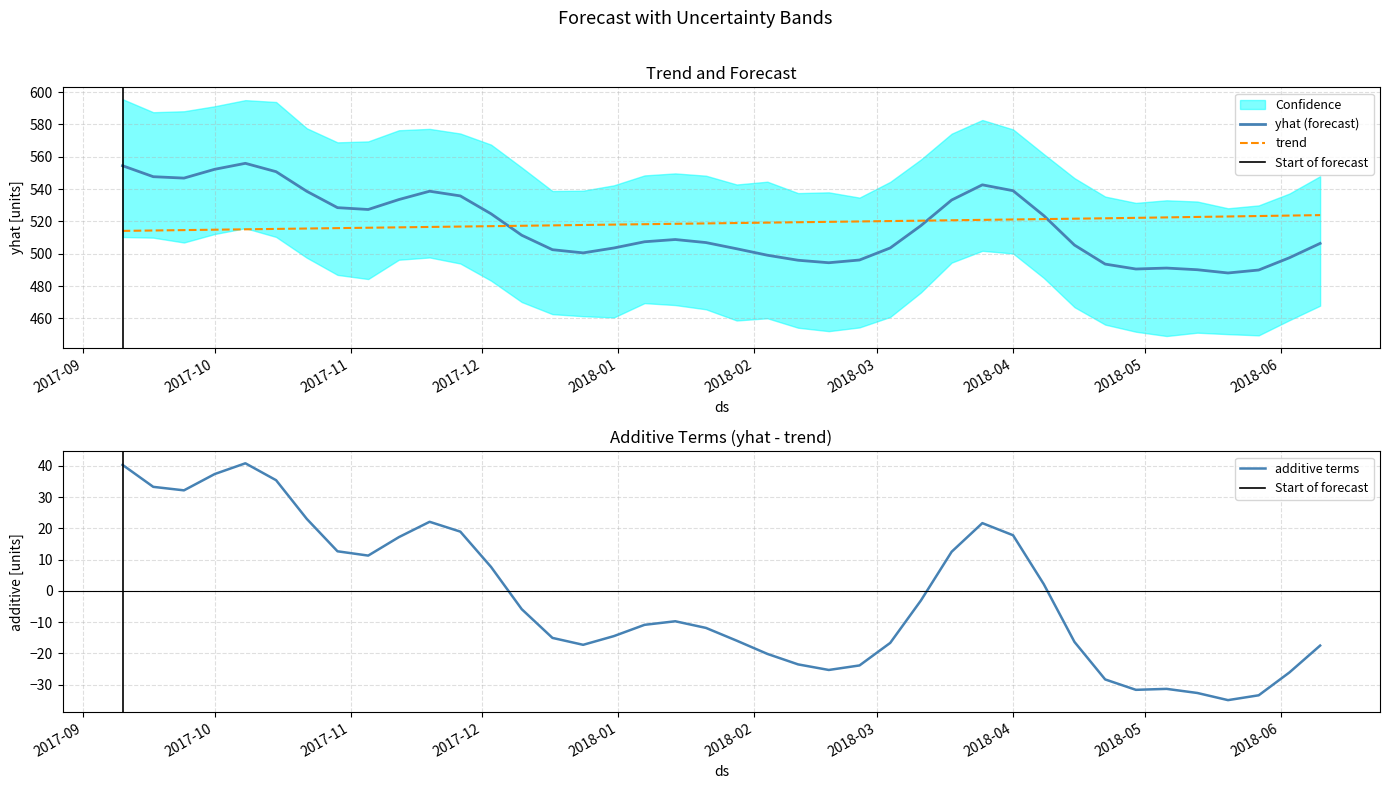

What is the maximum value for trend?

523.9